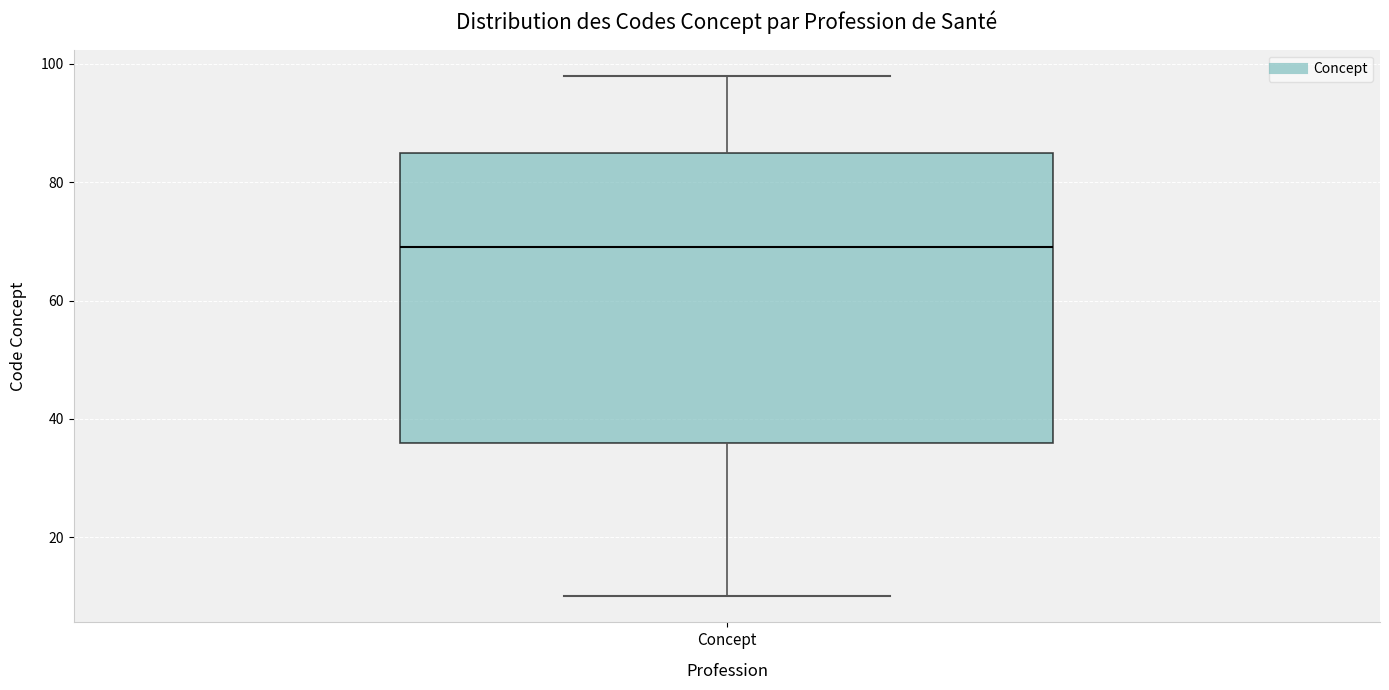

Where does the median line of the box for Concept sit on the y-axis? The values are not printed on the chart, so give them approximately, as read against the axis.

70